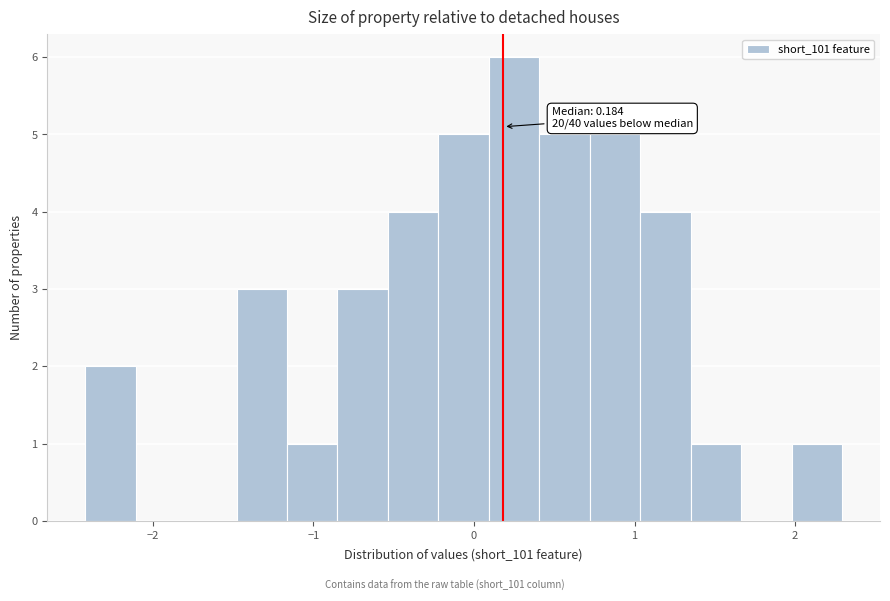

Around what value on the x-axis is the tallest bar? Give the approximate position of its centre, as read against the axis.

0.2